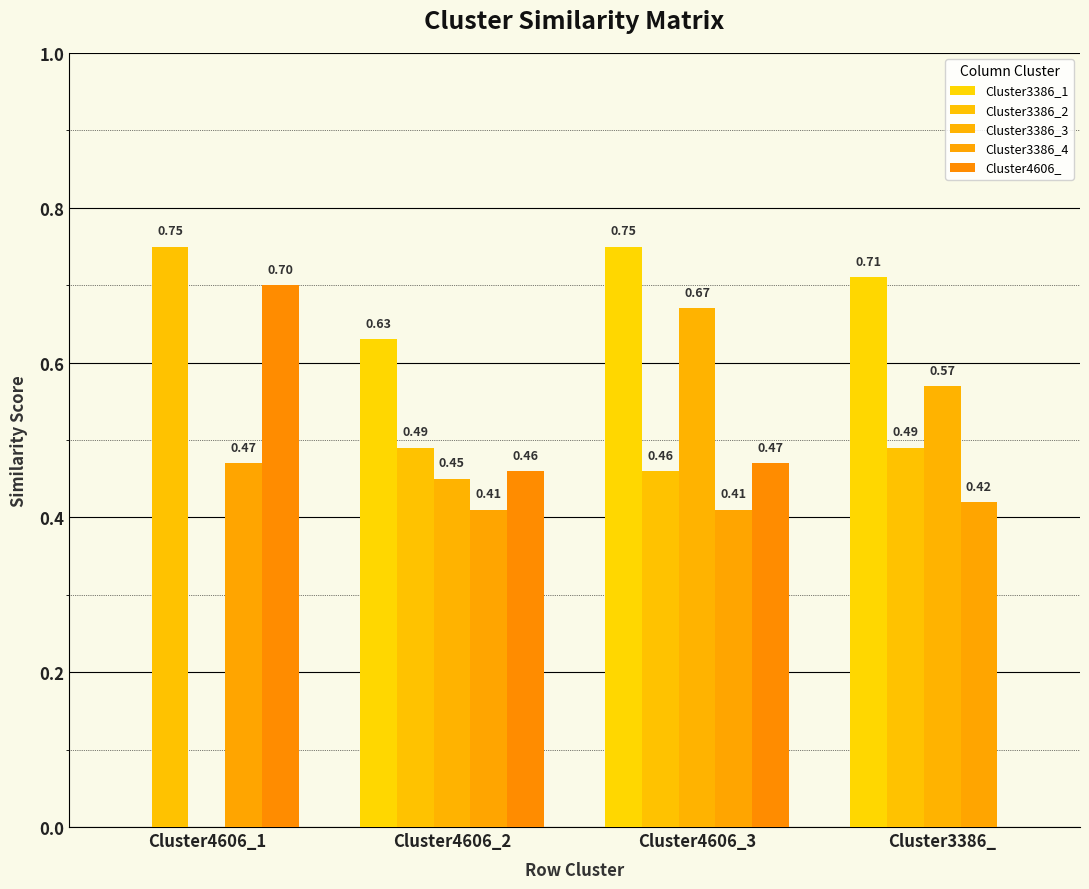

How many categories are shown in the chart?

4